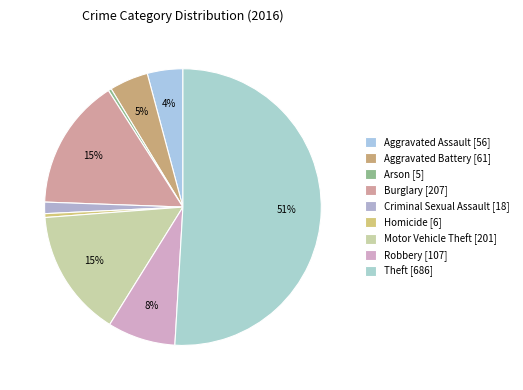

Which category has the biggest portion of the pie?

Theft